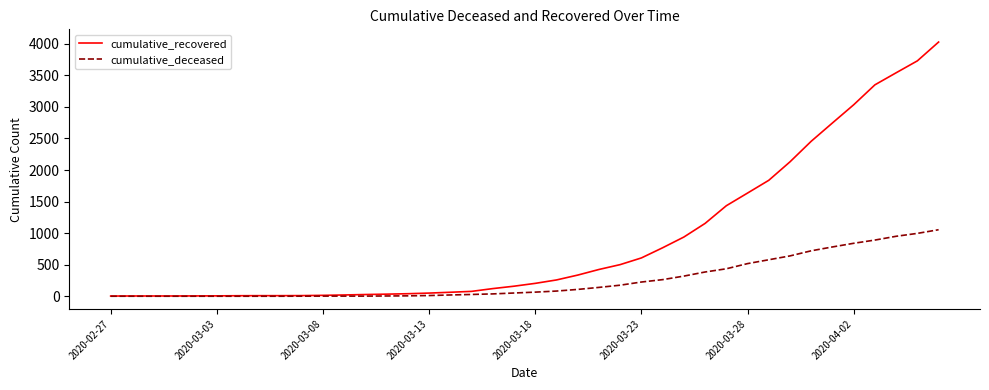

Which series has the largest range (max minus min)?

cumulative_recovered